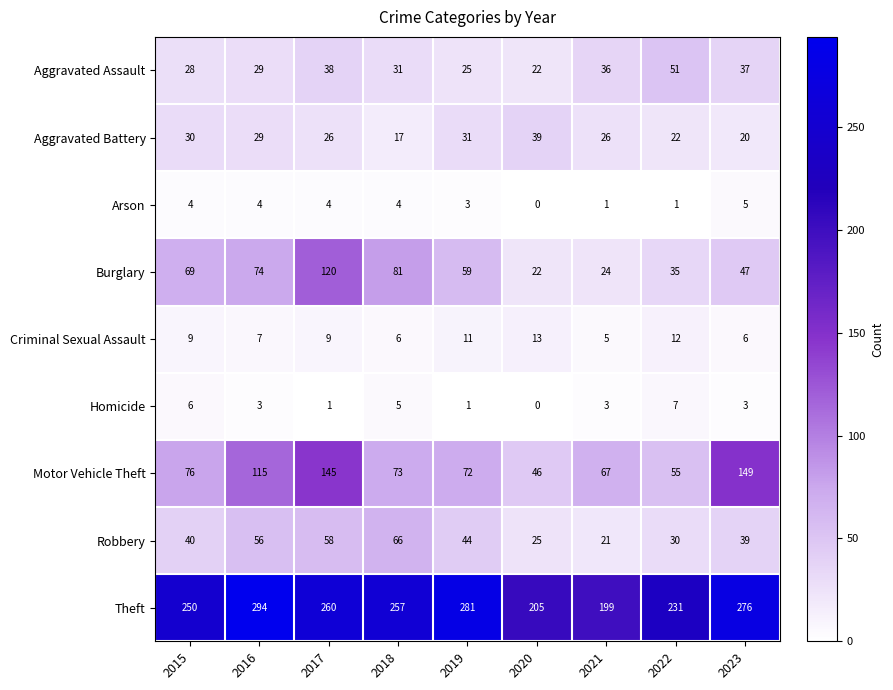

What is the maximum value shown in the chart?

294